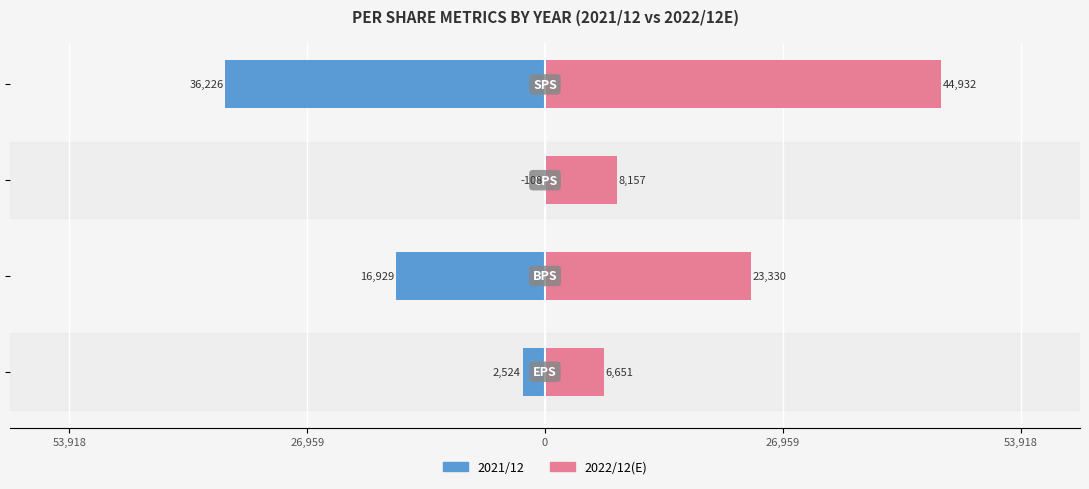

How many values in the 2022/12(E) series are below 23330?

2